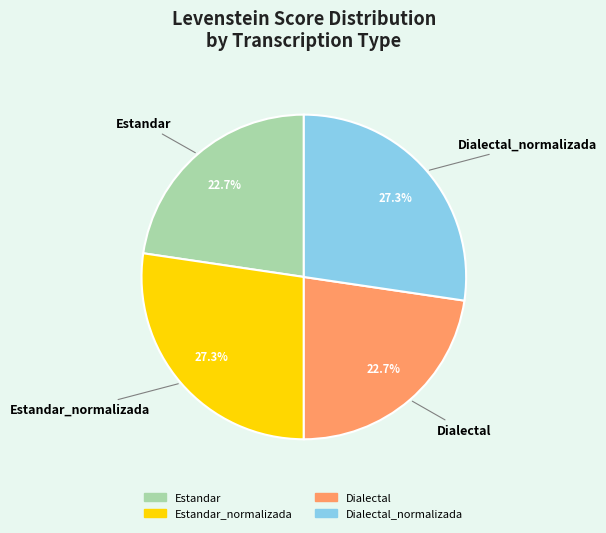

To the nearest percent, what is the average slice percentage?

25%